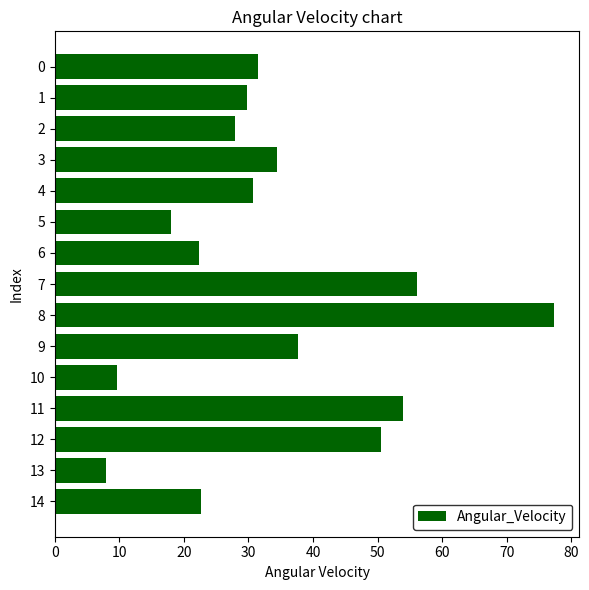

What is the approximate value at 7?

56.1